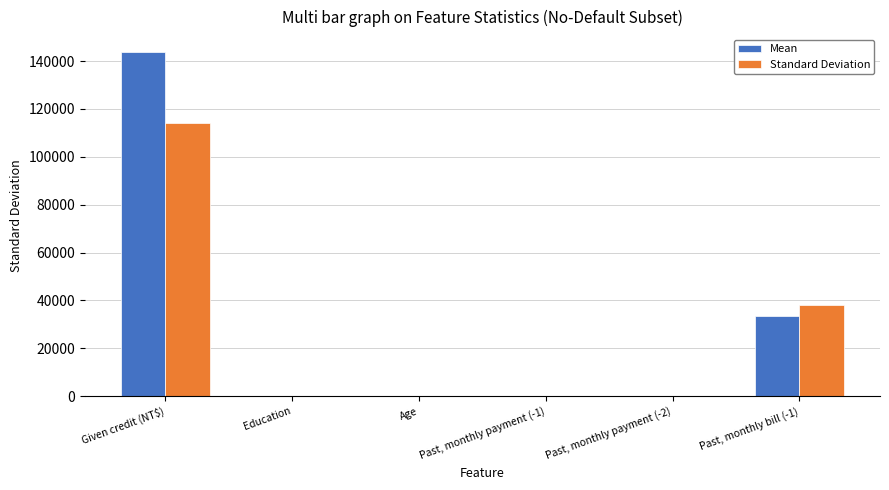

What is the total value across all series at Past, monthly bill (-1)?

71857.5